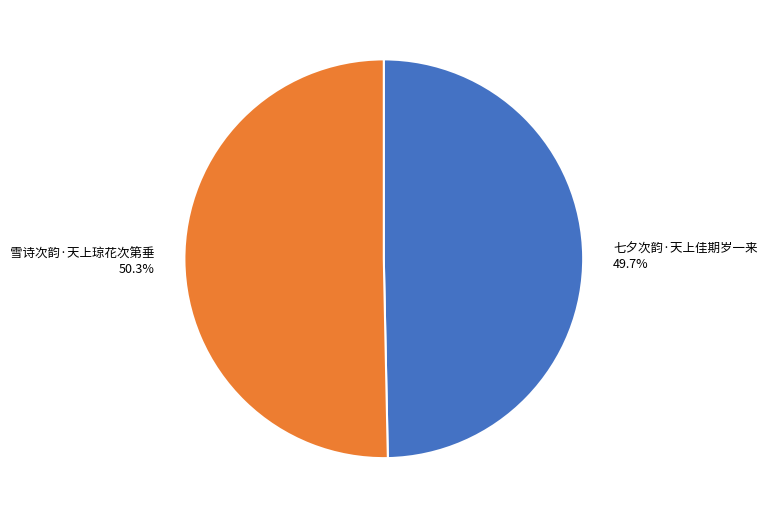

Between 七夕次韵·天上佳期岁一来 and 雪诗次韵·天上琼花次第垂, which is larger?

雪诗次韵·天上琼花次第垂